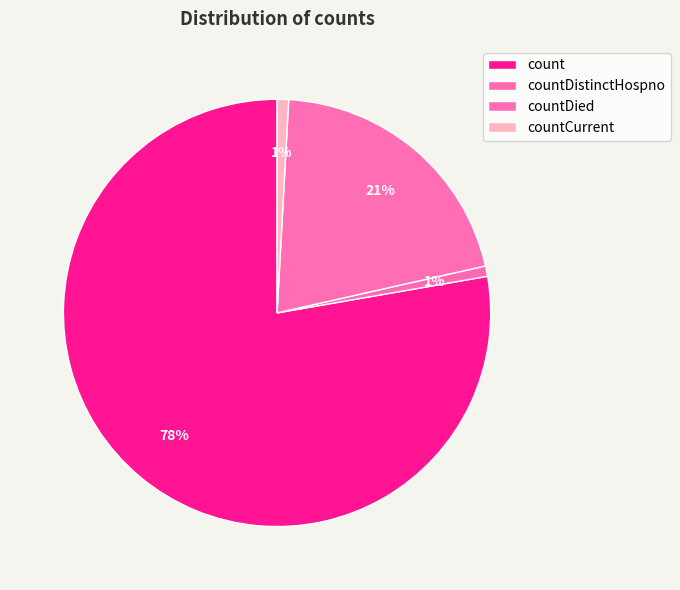

Does any single category account for the majority?

Yes